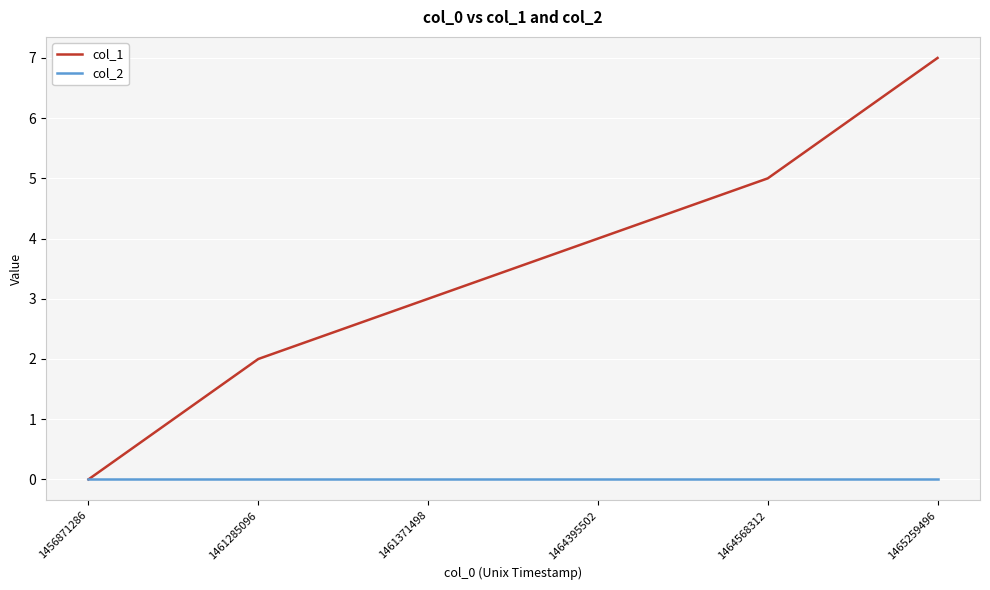

Between 1461371498 and 1464568312, which series saw the biggest shift?

col_1